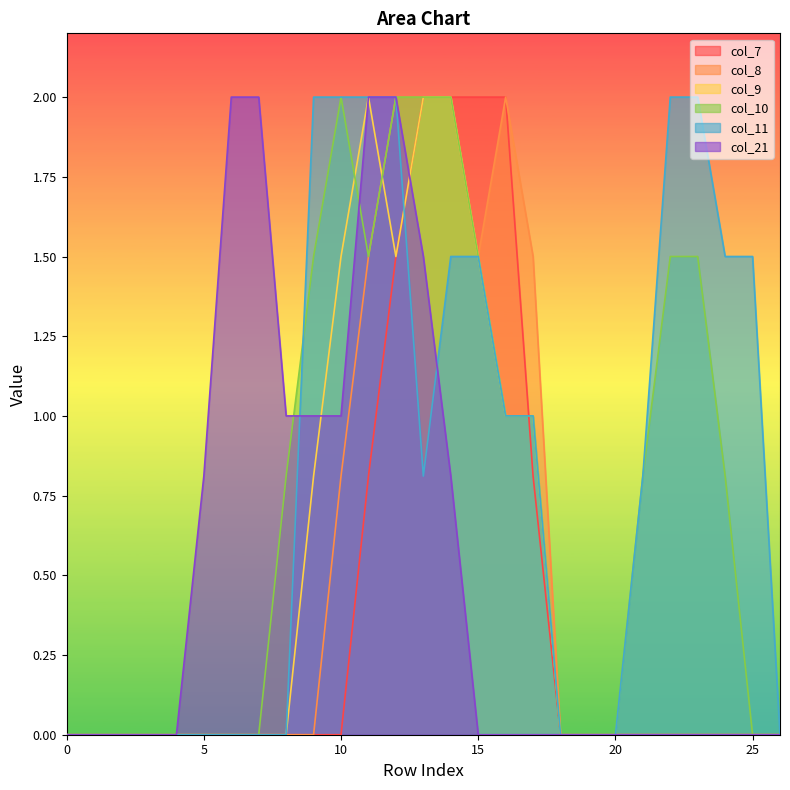

True or false: col_9 has more than 1 interior local peaks.

False